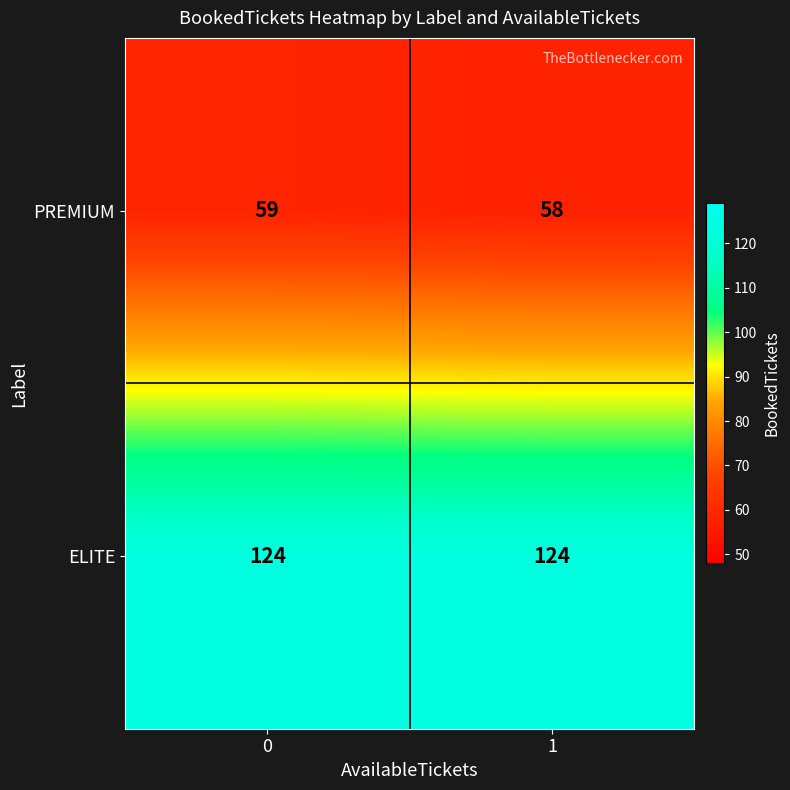

Reading left to right, list all the values displayed in this chart.

PREMIUM: 59	58
ELITE: 124	124